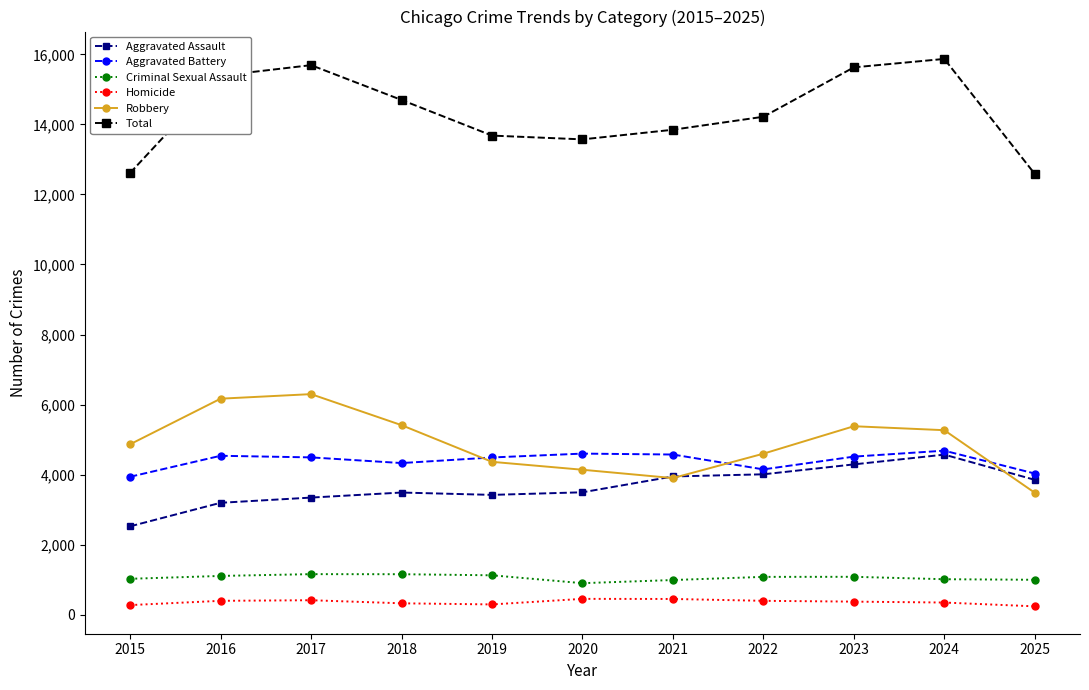

At 2018, list the series in order from smallest to largest.

Homicide, Criminal Sexual Assault, Aggravated Assault, Aggravated Battery, Robbery, Total